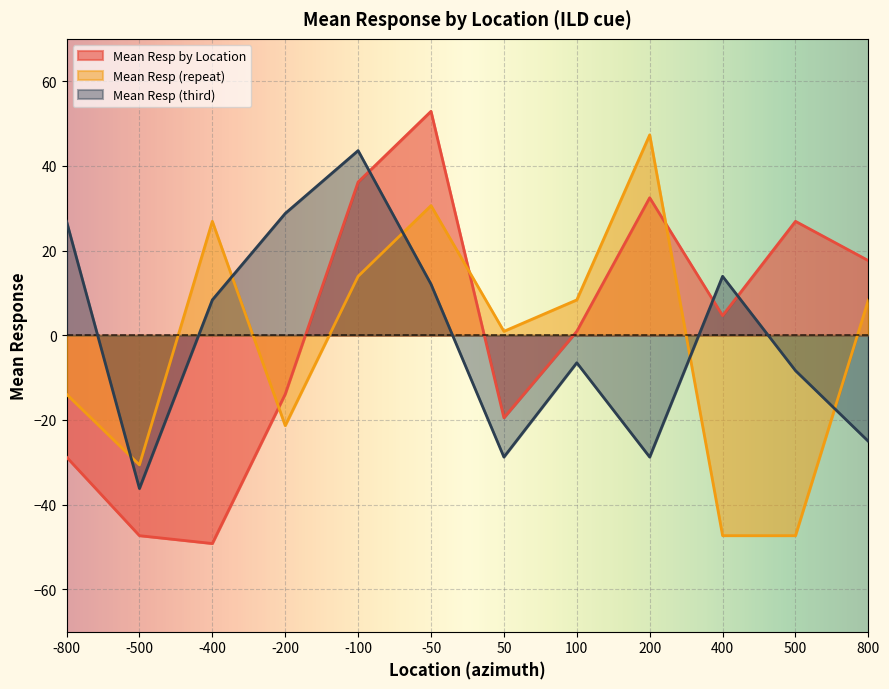

List the series in order of their peak value, highest first.

Mean Resp by Location, Mean Resp (repeat), Mean Resp (third)